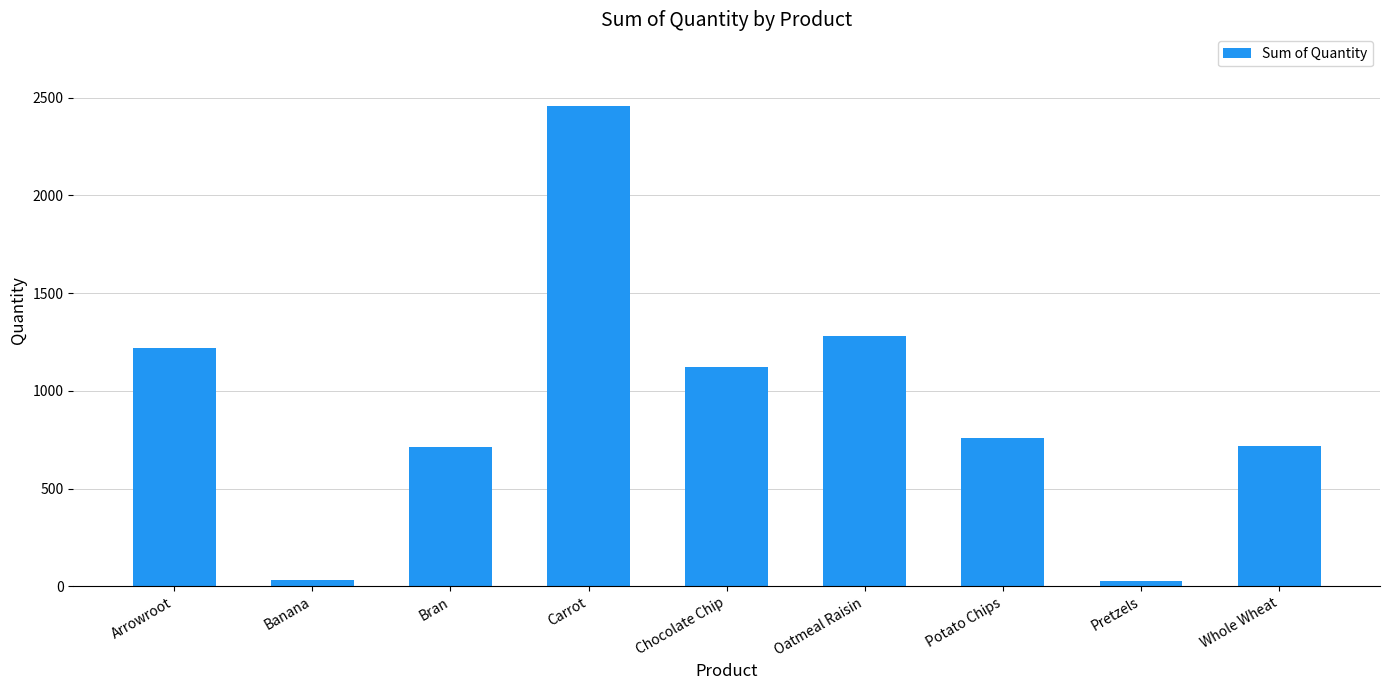

What is the difference between the maximum and minimum values?

2429